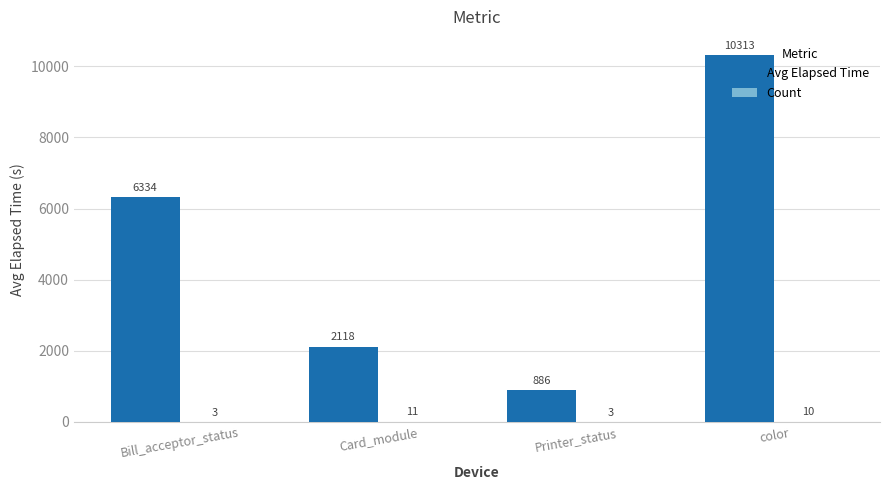

Where is Avg Elapsed Time nearest to the value 5599?

Bill_acceptor_status